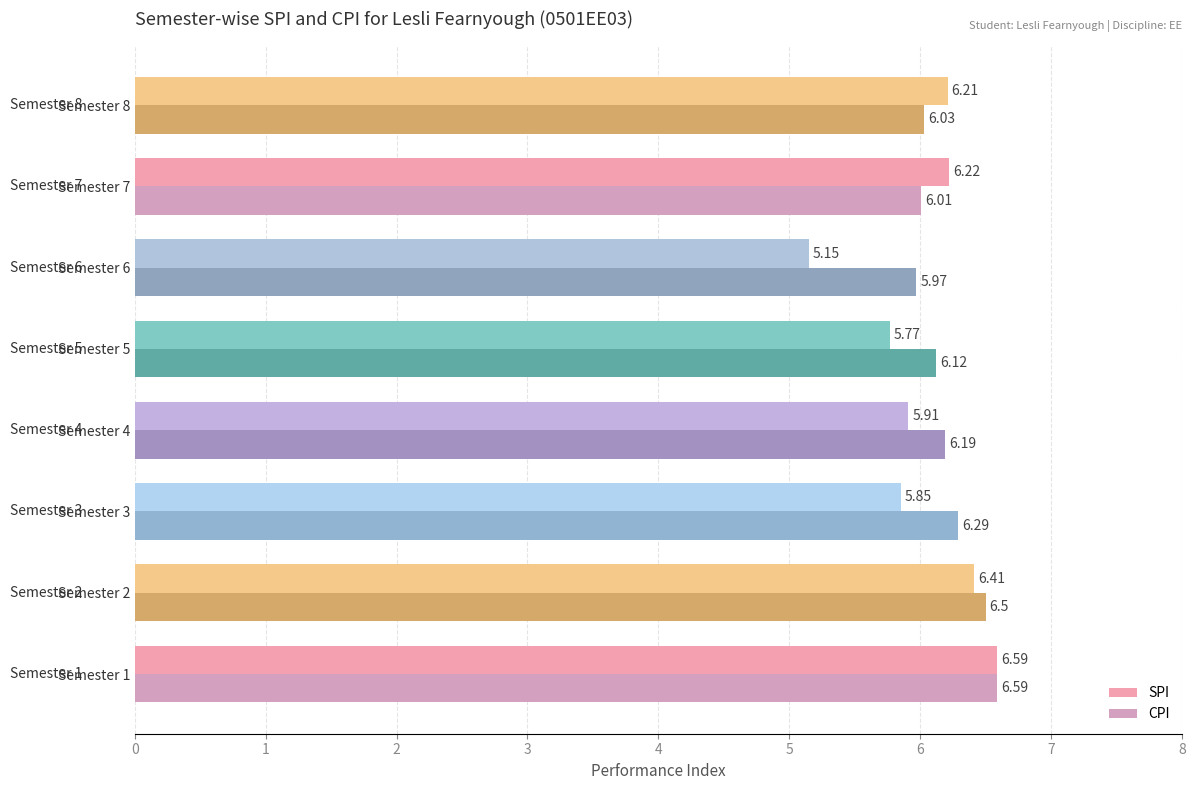

Count the number of categories in the chart.

8